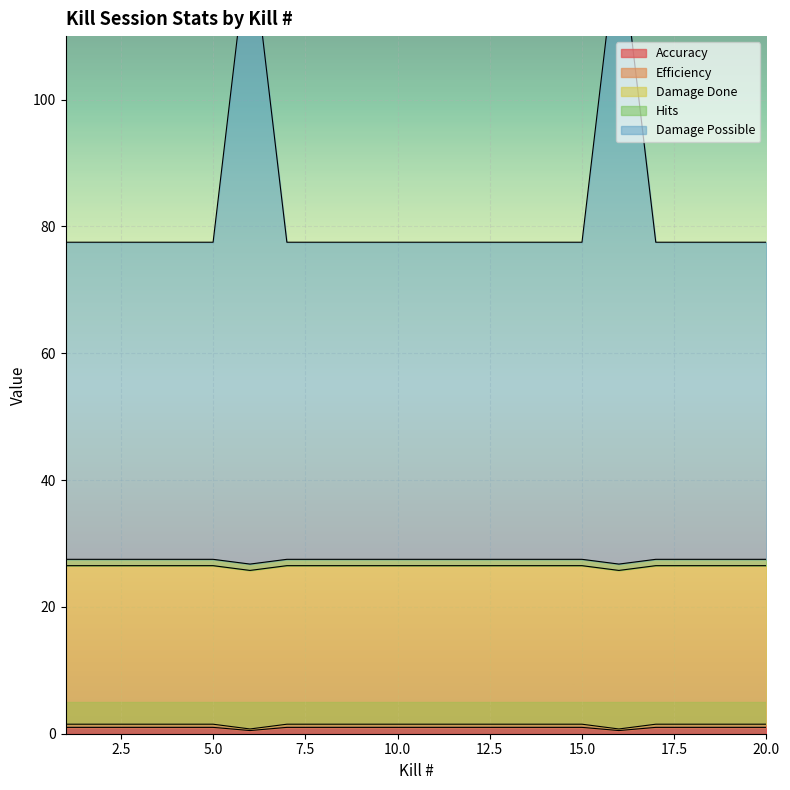

True or false: Efficiency and Accuracy intersect in this chart.

False